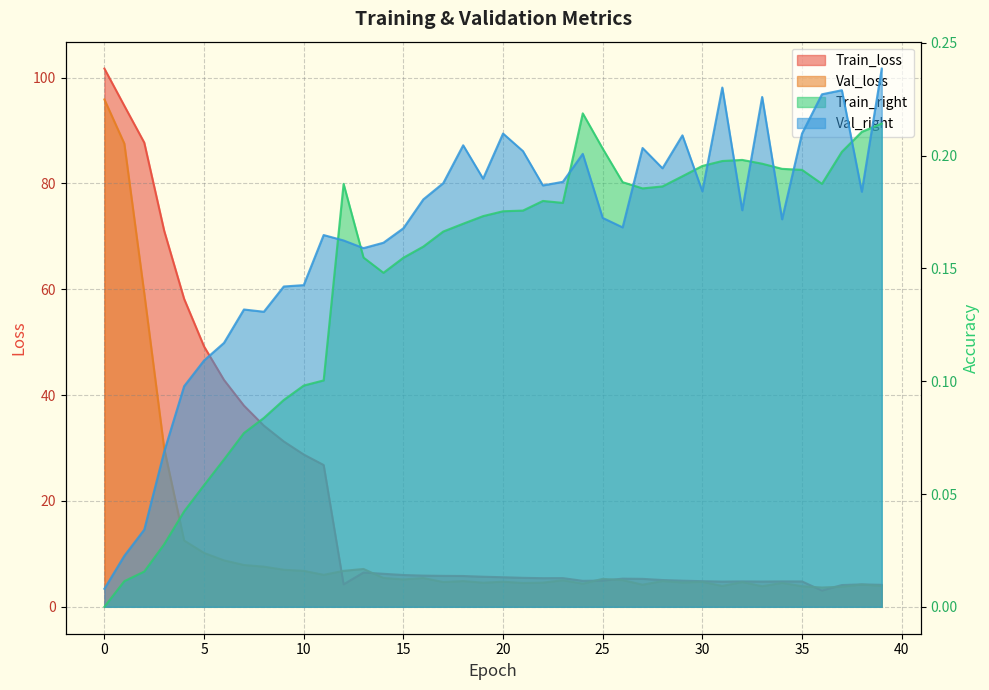

What is the value of the Val_loss point at the 33rd from the left?

4.7